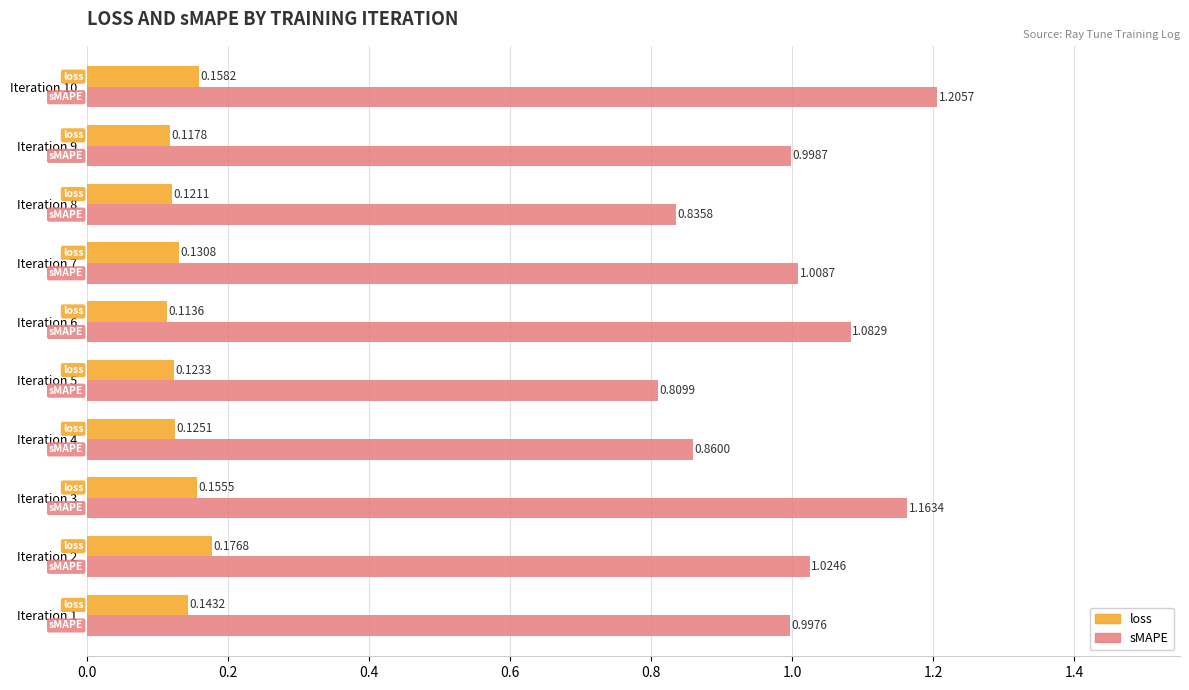

Rank the series by their maximum value, from highest to lowest.

sMAPE, loss